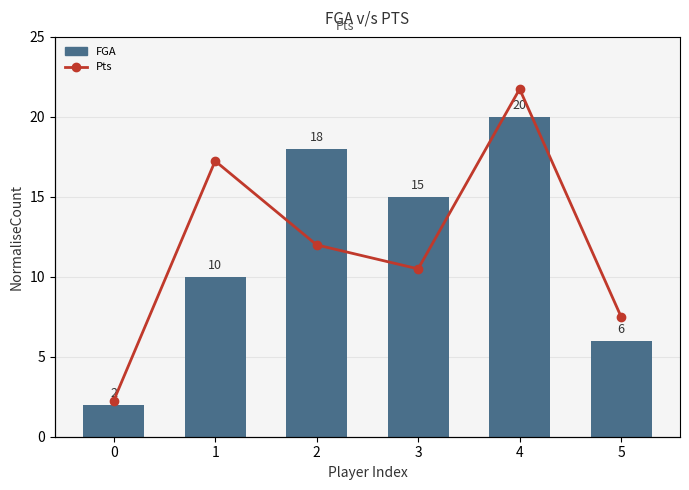

Reading right to left, transcribe all the data shown in this chart.

FGA: 6	20	15	18	10	2
Pts: 10	29	14	16	23	3